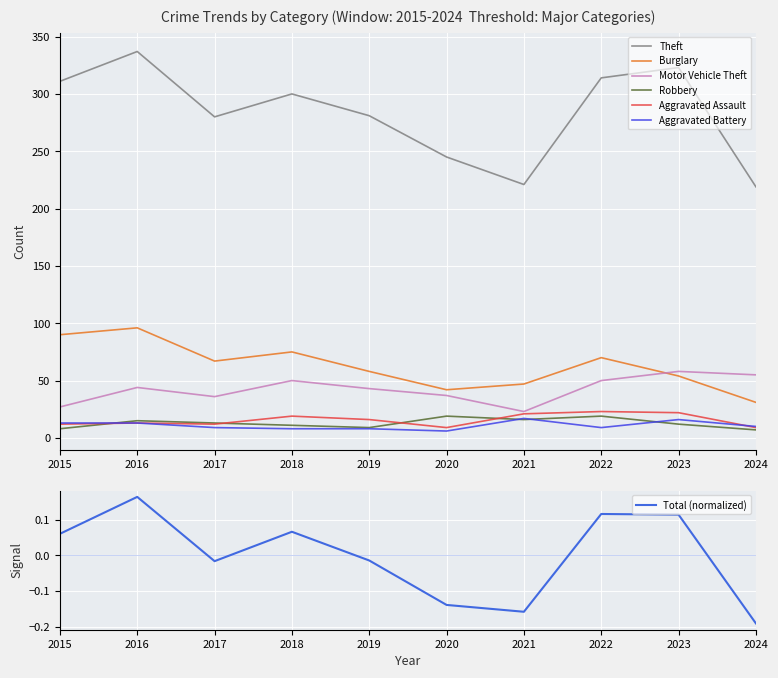

Is this an area chart (filled region under the line)?

No